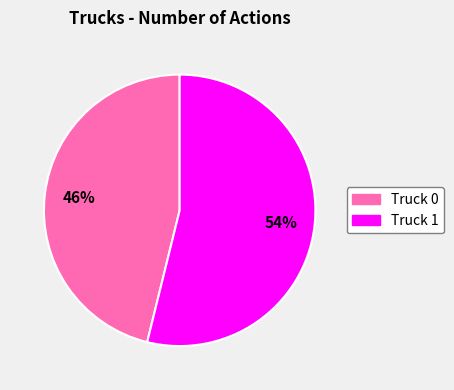

To the nearest percent, what percentage of the pie is Truck 0?

46%